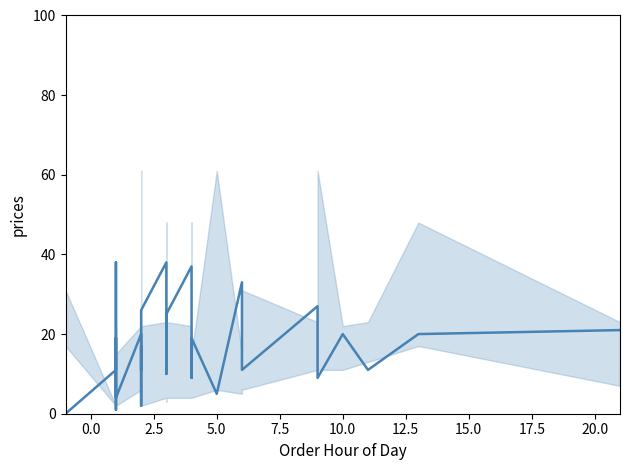

Does the chart display data point markers on the line(s)?

No